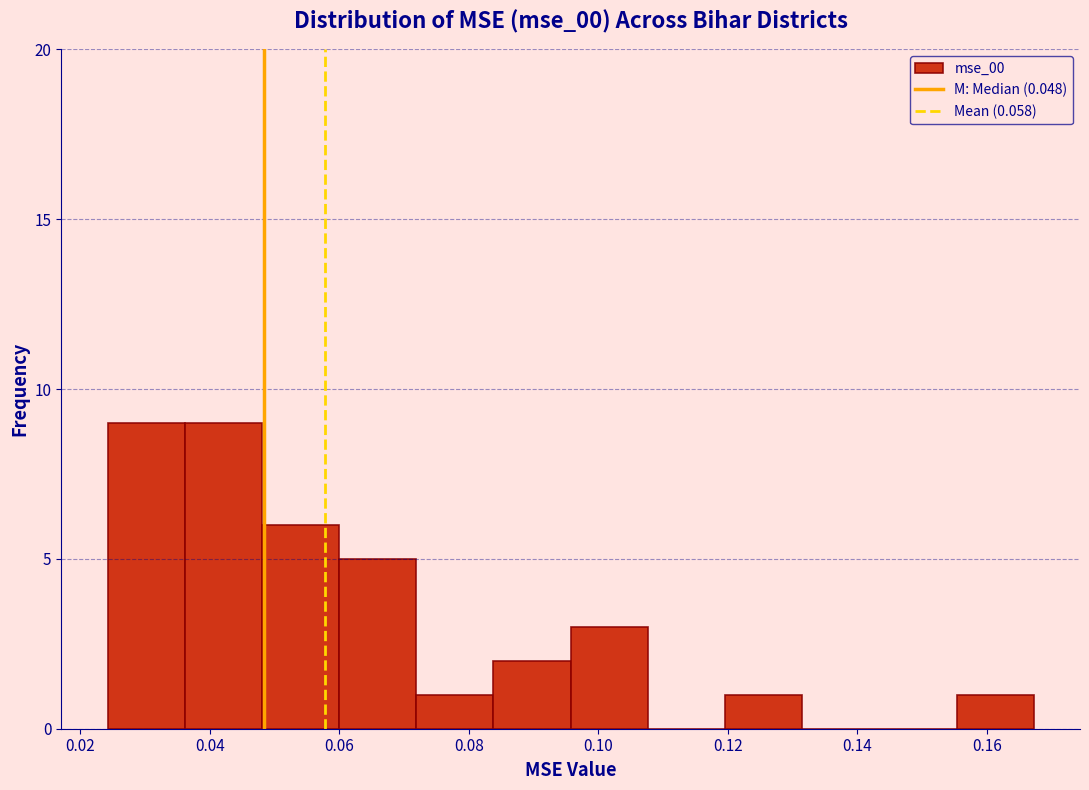

Reading left to right, list every bar in this chart as the range it spans on the x-axis followed by its height. Neither the bar edges nor the heights are printed on the chart, so give them approximately, as read against the axes.

0.024 to 0.036: 9
0.036 to 0.048: 9
0.048 to 0.060: 6
0.060 to 0.072: 5
0.072 to 0.084: 1
0.084 to 0.096: 2
0.096 to 0.108: 3
0.108 to 0.120: 0
0.120 to 0.132: 1
0.132 to 0.144: 0
0.144 to 0.156: 0
0.156 to 0.168: 1